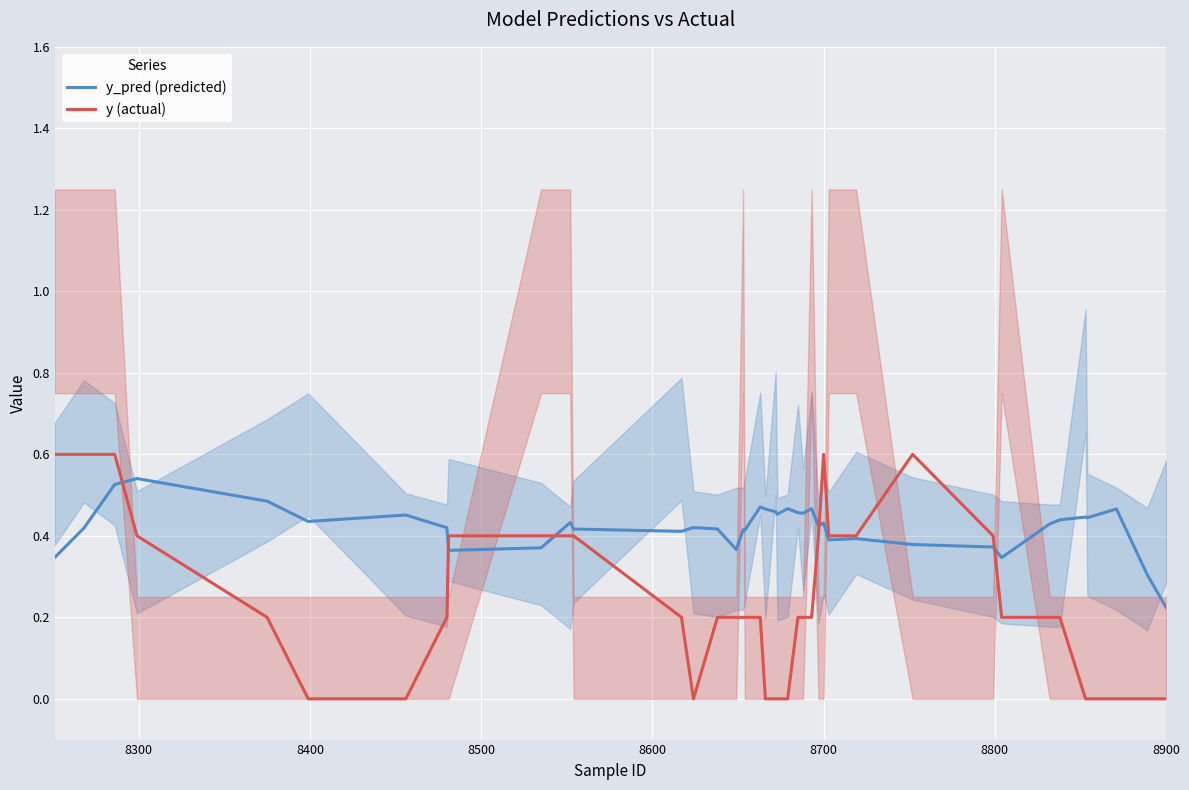

At how many categories does at least one series exceed 0?

40